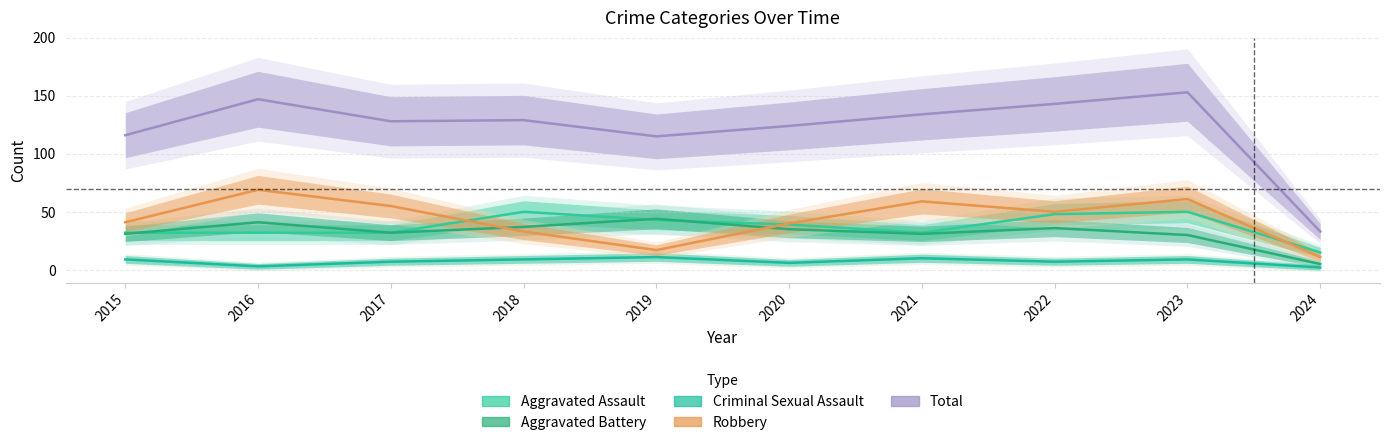

True or false: Robbery has more than 1 points higher than both neighbors.

True